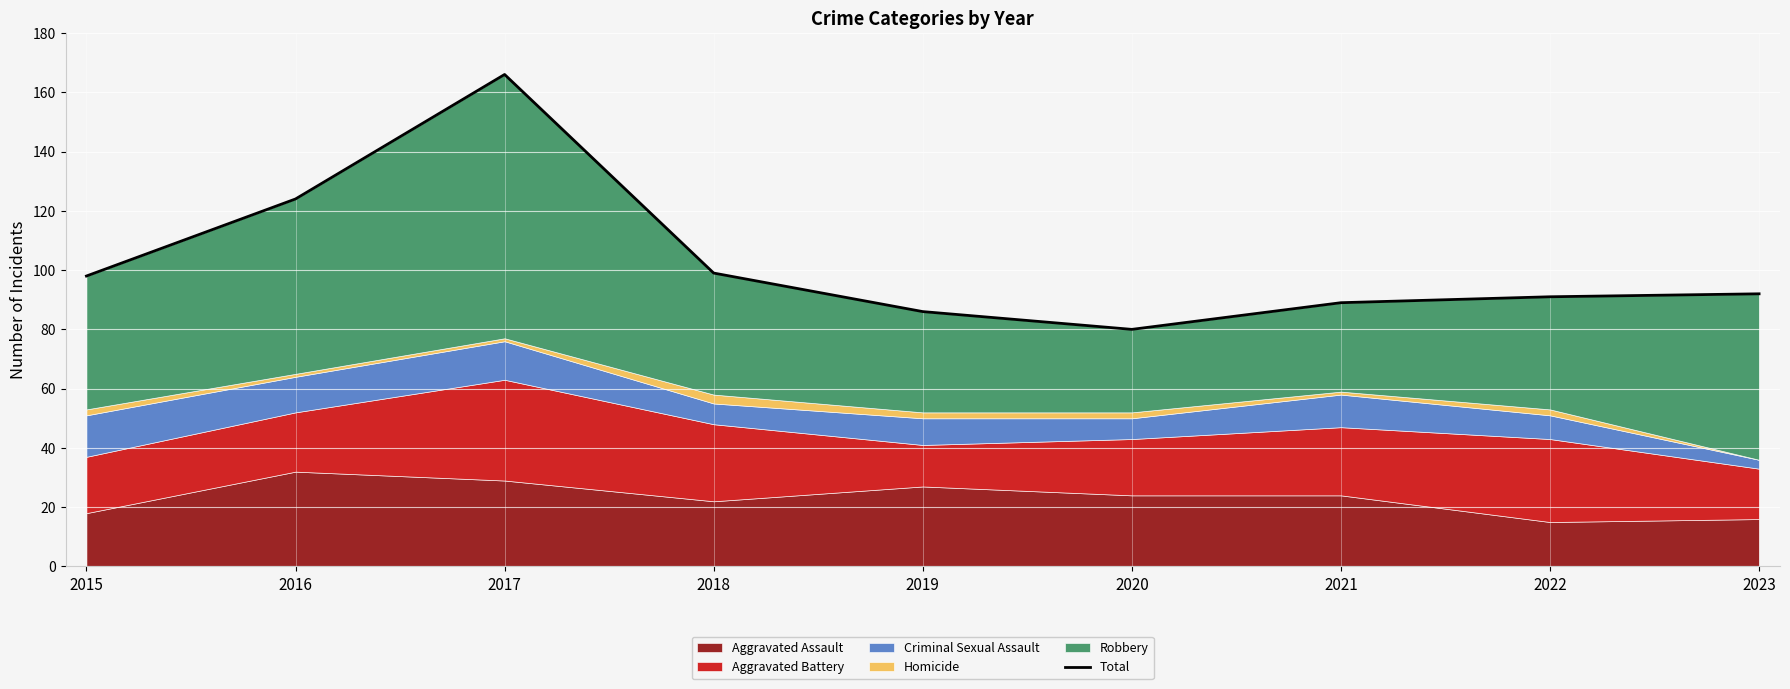

Does the chart display data point markers on the line(s)?

No